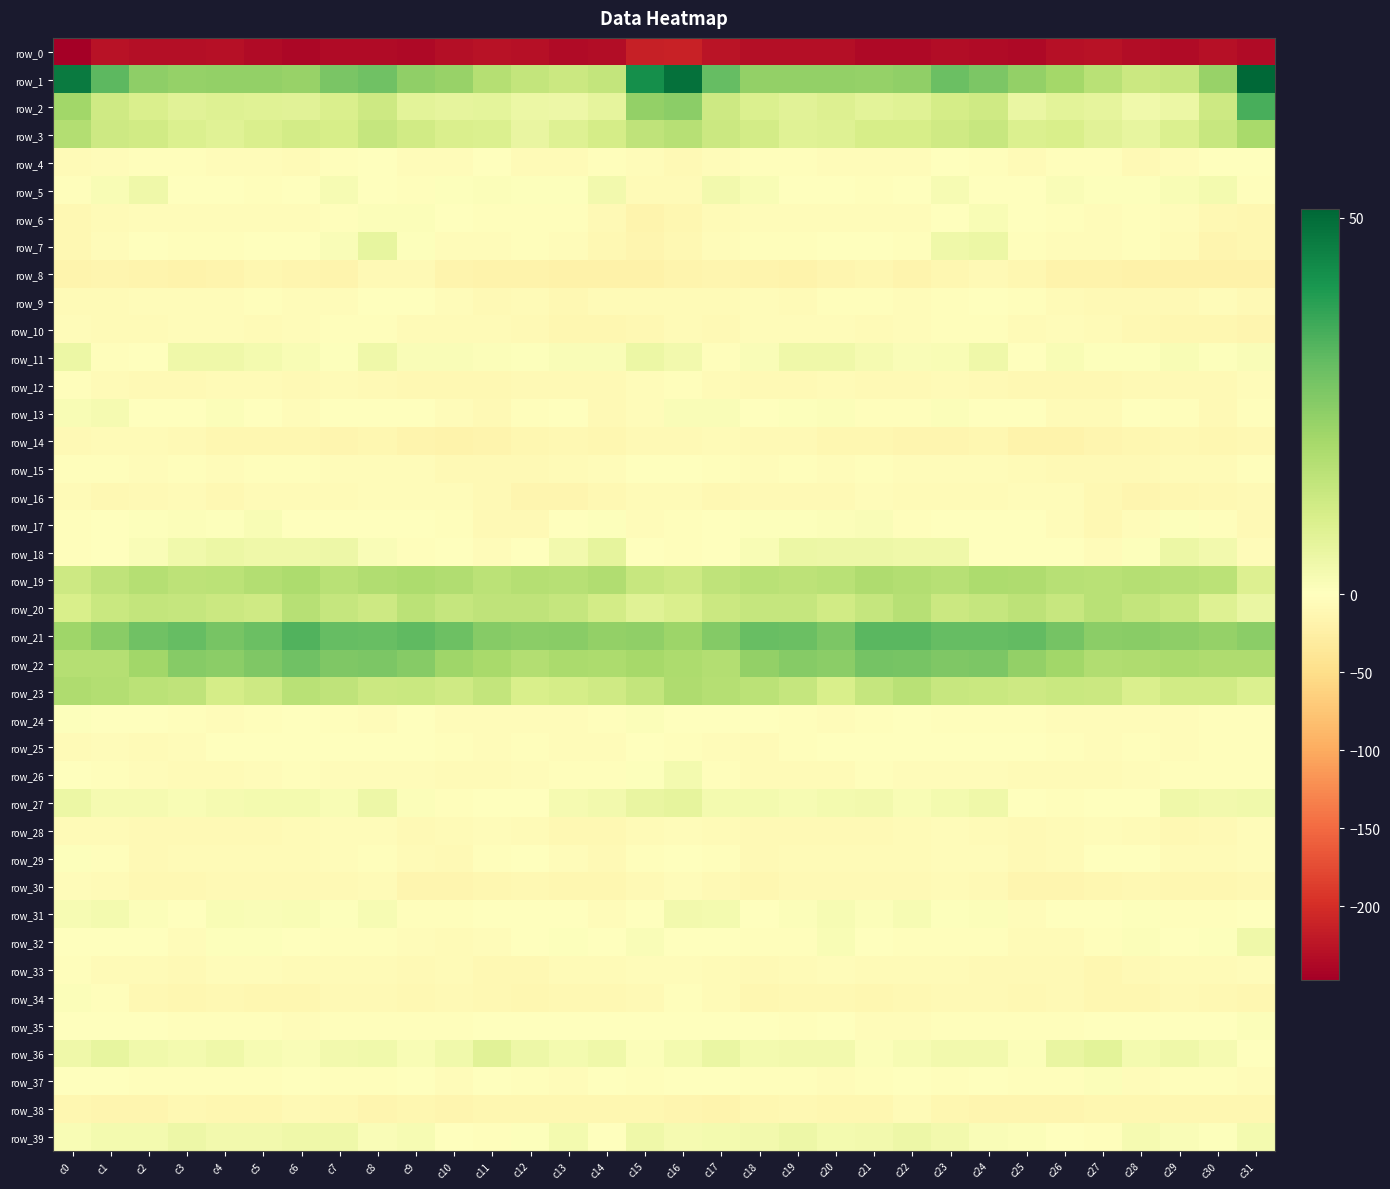

Reading left to right, what are all the values shown in this chart?

row_0: c0=-247.6	c1=-227.0	c2=-231.1	c3=-231.1	c4=-229.9	c5=-234.4	c6=-238.3	c7=-234.1	c8=-234.3	c9=-236.4	c10=-232.1	c11=-227.9	c12=-230.0	c13=-234.7	c14=-233.7	c15=-214.6	c16=-211.0	c17=-226.1	c18=-231.5	c19=-230.3	c20=-230.7	c21=-237.3	c22=-236.8	c23=-233.9	c24=-234.3	c25=-236.6	c26=-229.6	c27=-228.0	c28=-232.6	c29=-234.5	c30=-229.1	c31=-234.7
row_1: c0=46.8	c1=31.9	c2=24.3	c3=23.1	c4=23.5	c5=23.5	c6=22.8	c7=27.5	c8=29.0	c9=23.8	c10=22.6	c11=17.5	c12=14.7	c13=13.1	c14=14.5	c15=42.7	c16=49.1	c17=30.5	c18=23.6	c19=23.5	c20=23.6	c21=22.8	c22=23.6	c23=29.6	c24=26.9	c25=23.3	c26=20.4	c27=16.6	c28=13.0	c29=13.6	c30=22.7	c31=51.2
row_2: c0=21.2	c1=12.3	c2=9.6	c3=7.7	c4=8.6	c5=8.4	c6=7.9	c7=9.7	c8=12.7	c9=7.6	c10=6.8	c11=7.2	c12=5.1	c13=4.5	c14=6.4	c15=23.3	c16=24.5	c17=12.4	c18=9.2	c19=7.7	c20=8.8	c21=7.6	c22=8.3	c23=10.9	c24=12.1	c25=5.4	c26=7.6	c27=6.7	c28=4.0	c29=5.1	c30=12.8	c31=34.4
row_3: c0=17.8	c1=12.6	c2=11.8	c3=9.2	c4=8.1	c5=10.0	c6=11.3	c7=10.8	c8=14.0	c9=11.6	c10=9.9	c11=9.2	c12=6.0	c13=8.5	c14=10.8	c15=15.4	c16=16.9	c17=12.8	c18=11.2	c19=8.4	c20=8.5	c21=10.6	c22=10.6	c23=12.3	c24=14.0	c25=9.6	c26=10.4	c27=7.9	c28=6.3	c29=9.5	c30=13.8	c31=19.8
row_4: c0=-6.8	c1=-5.3	c2=-2.5	c3=-3.2	c4=-4.3	c5=-5.0	c6=-5.8	c7=-3.0	c8=-1.5	c9=-5.0	c10=-4.1	c11=-1.3	c12=-7.2	c13=-7.7	c14=-2.8	c15=-5.6	c16=-8.5	c17=-4.1	c18=-2.5	c19=-3.6	c20=-4.5	c21=-5.4	c22=-5.8	c23=-1.0	c24=-2.6	c25=-6.5	c26=-2.1	c27=-2.6	c28=-9.1	c29=-5.4	c30=-1.3	c31=0.2
row_5: c0=-3.5	c1=1.9	c2=4.0	c3=-0.8	c4=-1.4	c5=-2.7	c6=-1.2	c7=2.1	c8=-0.3	c9=-2.1	c10=0.5	c11=1.2	c12=0.7	c13=0.7	c14=3.5	c15=-5.8	c16=-7.3	c17=3.3	c18=1.7	c19=-1.0	c20=-1.8	c21=-2.9	c22=0.2	c23=2.1	c24=-1.3	c25=-1.9	c26=1.4	c27=0.7	c28=0.6	c29=1.9	c30=3.0	c31=-2.9
row_6: c0=-10.2	c1=-6.4	c2=-5.1	c3=-4.9	c4=-5.2	c5=-5.2	c6=-4.2	c7=-3.7	c8=1.1	c9=0.9	c10=-1.6	c11=-3.8	c12=-3.5	c13=-3.8	c14=-8.9	c15=-15.5	c16=-13.4	c17=-6.2	c18=-5.8	c19=-4.4	c20=-5.5	c21=-4.7	c22=-4.5	c23=-1.9	c24=1.7	c25=-0.2	c26=-2.5	c27=-4.3	c28=-2.9	c29=-5.6	c30=-10.7	c31=-12.6
row_7: c0=-10.1	c1=-5.6	c2=-1.4	c3=-3.8	c4=-2.2	c5=0.2	c6=-1.7	c7=1.3	c8=6.3	c9=0.6	c10=-4.3	c11=-5.4	c12=-3.4	c13=-4.6	c14=-11.6	c15=-14.5	c16=-10.8	c17=-4.0	c18=-2.4	c19=-3.6	c20=-1.1	c21=0.1	c22=-2.1	c23=4.3	c24=5.1	c25=-2.2	c26=-5.3	c27=-4.5	c28=-3.5	c29=-6.5	c30=-14.2	c31=-13.0
row_8: c0=-17.1	c1=-14.0	c2=-15.8	c3=-17.8	c4=-15.6	c5=-12.4	c6=-14.7	c7=-15.6	c8=-9.2	c9=-9.5	c10=-16.7	c11=-19.2	c12=-18.9	c13=-20.6	c14=-20.5	c15=-20.7	c16=-16.3	c17=-14.8	c18=-16.7	c19=-17.8	c20=-13.6	c21=-12.7	c22=-16.3	c23=-13.2	c24=-8.1	c25=-12.6	c26=-18.5	c27=-18.6	c28=-20.1	c29=-20.2	c30=-21.2	c31=-21.2
row_9: c0=-6.8	c1=-6.6	c2=-4.9	c3=-5.3	c4=-4.5	c5=-3.8	c6=-4.0	c7=-5.0	c8=-0.7	c9=-1.1	c10=-5.1	c11=-8.4	c12=-7.3	c13=-9.7	c14=-5.8	c15=-6.2	c16=-7.6	c17=-6.7	c18=-4.0	c19=-5.9	c20=-3.6	c21=-3.5	c22=-5.0	c23=-3.6	c24=0.2	c25=-3.1	c26=-6.6	c27=-8.0	c28=-8.3	c29=-9.0	c30=-5.4	c31=-7.9
row_10: c0=-4.7	c1=-7.7	c2=-7.3	c3=-5.1	c4=-4.5	c5=-6.7	c6=-4.6	c7=-3.5	c8=-2.0	c9=-7.0	c10=-6.1	c11=-6.2	c12=-8.4	c13=-12.5	c14=-12.3	c15=-10.2	c16=-7.5	c17=-8.2	c18=-5.7	c19=-5.2	c20=-4.6	c21=-6.8	c22=-3.9	c23=-2.5	c24=-3.7	c25=-7.6	c26=-5.8	c27=-6.6	c28=-10.3	c29=-13.0	c30=-13.0	c31=-14.4
row_11: c0=5.1	c1=-2.2	c2=-1.1	c3=4.1	c4=4.2	c5=3.0	c6=2.0	c7=0.6	c8=4.4	c9=1.2	c10=1.2	c11=1.2	c12=0.5	c13=1.4	c14=1.5	c15=4.9	c16=3.4	c17=-2.8	c18=1.6	c19=4.2	c20=4.1	c21=2.7	c22=1.3	c23=1.9	c24=4.0	c25=0.3	c26=1.7	c27=0.8	c28=0.6	c29=1.8	c30=0.7	c31=1.3
row_12: c0=-3.2	c1=-6.1	c2=-9.5	c3=-8.4	c4=-7.0	c5=-7.6	c6=-8.3	c7=-7.4	c8=-8.1	c9=-10.9	c10=-9.9	c11=-10.6	c12=-9.5	c13=-8.9	c14=-8.7	c15=-4.2	c16=-3.5	c17=-7.4	c18=-9.1	c19=-8.2	c20=-6.5	c21=-8.1	c22=-7.9	c23=-7.2	c24=-9.2	c25=-10.8	c26=-10.1	c27=-10.2	c28=-9.6	c29=-8.3	c30=-8.4	c31=-4.8
row_13: c0=1.9	c1=2.5	c2=-0.9	c3=0.2	c4=0.9	c5=-1.3	c6=-4.9	c7=0.3	c8=-0.5	c9=-1.0	c10=-4.5	c11=-8.2	c12=-2.1	c13=-0.2	c14=-7.8	c15=-4.3	c16=1.6	c17=1.4	c18=-1.1	c19=0.5	c20=0.9	c21=-3.4	c22=-3.4	c23=0.9	c24=-0.9	c25=-1.5	c26=-7.0	c27=-6.3	c28=-0.2	c29=-2.6	c30=-8.8	c31=-2.4
row_14: c0=-7.9	c1=-7.0	c2=-6.9	c3=-8.5	c4=-11.7	c5=-13.4	c6=-13.1	c7=-13.8	c8=-13.3	c9=-16.1	c10=-19.3	c11=-15.5	c12=-13.1	c13=-11.6	c14=-11.8	c15=-9.7	c16=-7.8	c17=-6.1	c18=-8.1	c19=-9.3	c20=-12.8	c21=-13.2	c22=-13.6	c23=-13.8	c24=-13.3	c25=-18.1	c26=-18.3	c27=-14.1	c28=-12.7	c29=-11.0	c30=-13.1	c31=-10.6
row_15: c0=-2.0	c1=-2.9	c2=-4.6	c3=-2.2	c4=-4.3	c5=-2.8	c6=-3.5	c7=-4.6	c8=-5.2	c9=-5.2	c10=-8.5	c11=-8.9	c12=-8.9	c13=-6.9	c14=-5.4	c15=-0.6	c16=0.4	c17=-3.3	c18=-4.5	c19=-2.4	c20=-4.2	c21=-2.8	c22=-4.0	c23=-5.2	c24=-4.8	c25=-6.3	c26=-8.7	c27=-9.3	c28=-8.2	c29=-6.3	c30=-5.9	c31=-3.5
row_16: c0=-7.6	c1=-9.8	c2=-9.4	c3=-6.7	c4=-9.9	c5=-5.8	c6=-7.4	c7=-6.5	c8=-5.8	c9=-5.2	c10=-4.0	c11=-8.5	c12=-13.7	c13=-13.9	c14=-10.0	c15=-6.9	c16=-6.7	c17=-10.5	c18=-8.0	c19=-8.4	c20=-8.6	c21=-5.7	c22=-7.6	c23=-6.0	c24=-6.2	c25=-4.0	c26=-5.2	c27=-10.8	c28=-14.8	c29=-12.3	c30=-10.9	c31=-9.7
row_17: c0=-2.4	c1=-1.2	c2=0.6	c3=0.9	c4=0.5	c5=1.8	c6=-1.4	c7=-1.2	c8=-0.9	c9=-1.3	c10=-2.2	c11=-8.4	c12=-8.1	c13=-1.3	c14=0.8	c15=-4.6	c16=-3.0	c17=-0.7	c18=0.5	c19=0.6	c20=0.9	c21=1.4	c22=-2.0	c23=-0.6	c24=-1.6	c25=-0.8	c26=-4.2	c27=-9.7	c28=-5.8	c29=0.5	c30=-2.9	c31=-9.5
row_18: c0=-3.1	c1=-1.8	c2=1.6	c3=3.9	c4=5.0	c5=4.4	c6=4.4	c7=4.4	c8=1.5	c9=-2.3	c10=-0.8	c11=-4.7	c12=-1.6	c13=3.3	c14=6.5	c15=-0.6	c16=-3.1	c17=-1.0	c18=1.9	c19=4.9	c20=4.5	c21=4.5	c22=4.3	c23=4.2	c24=-0.5	c25=-1.9	c26=-1.9	c27=-4.7	c28=0.4	c29=5.0	c30=3.5	c31=-4.6
row_19: c0=12.6	c1=15.2	c2=17.3	c3=16.0	c4=16.4	c5=17.7	c6=18.8	c7=16.4	c8=18.0	c9=19.0	c10=18.0	c11=16.1	c12=17.5	c13=17.0	c14=18.1	c15=14.0	c16=12.4	c17=15.4	c18=16.7	c19=15.9	c20=16.6	c21=18.7	c22=17.6	c23=17.0	c24=18.9	c25=18.5	c26=17.0	c27=16.7	c28=17.6	c29=17.0	c30=16.1	c31=8.9
row_20: c0=10.4	c1=13.3	c2=14.5	c3=14.3	c4=12.9	c5=12.2	c6=17.2	c7=14.2	c8=12.4	c9=16.3	c10=14.1	c11=15.4	c12=15.5	c13=14.2	c14=11.2	c15=8.1	c16=9.8	c17=12.9	c18=14.2	c19=14.3	c20=11.7	c21=14.3	c22=16.9	c23=12.8	c24=14.2	c25=15.7	c26=13.8	c27=16.4	c28=14.6	c29=13.5	c30=8.7	c31=5.4
row_21: c0=21.2	c1=25.0	c2=29.1	c3=30.7	c4=27.7	c5=29.9	c6=33.2	c7=30.5	c8=30.4	c9=31.4	c10=29.5	c11=25.6	c12=24.5	c13=25.1	c14=23.6	c15=23.6	c16=22.0	c17=25.8	c18=30.4	c19=29.7	c20=27.1	c21=32.4	c22=32.1	c23=30.4	c24=30.7	c25=30.9	c26=28.1	c27=24.5	c28=25.1	c29=24.4	c30=23.1	c31=24.7
row_22: c0=17.4	c1=17.5	c2=21.1	c3=25.6	c4=24.6	c5=26.5	c6=28.8	c7=26.6	c8=27.1	c9=25.5	c10=21.5	c11=19.7	c12=17.8	c13=19.5	c14=19.1	c15=20.3	c16=18.9	c17=17.9	c18=23.5	c19=25.5	c20=24.5	c21=28.3	c22=27.9	c23=26.4	c24=27.0	c25=23.5	c26=21.1	c27=18.3	c28=18.6	c29=19.3	c30=18.7	c31=18.5
row_23: c0=18.7	c1=17.9	c2=16.0	c3=15.4	c4=11.0	c5=12.5	c6=16.5	c7=15.3	c8=13.0	c9=13.6	c10=12.3	c11=14.6	c12=10.2	c13=11.1	c14=12.1	c15=14.8	c16=18.4	c17=17.3	c18=16.2	c19=14.0	c20=10.4	c21=14.3	c22=16.6	c23=14.0	c24=13.4	c25=12.8	c26=13.5	c27=13.0	c28=9.9	c29=11.9	c30=11.7	c31=9.4
row_24: c0=0.7	c1=-1.0	c2=-0.3	c3=-2.0	c4=-4.9	c5=-2.6	c6=-1.7	c7=-2.2	c8=-5.1	c9=-1.8	c10=-5.0	c11=-5.7	c12=-4.9	c13=-4.4	c14=-3.6	c15=0.9	c16=-0.3	c17=-0.6	c18=-0.0	c19=-3.6	c20=-4.1	c21=-2.5	c22=-1.5	c23=-3.7	c24=-3.7	c25=-2.6	c26=-5.7	c27=-5.7	c28=-4.6	c29=-4.3	c30=-2.5	c31=-3.6
row_25: c0=-6.2	c1=-5.8	c2=-6.5	c3=-5.0	c4=-1.7	c5=0.3	c6=-0.9	c7=-1.5	c8=-1.9	c9=-0.8	c10=-2.5	c11=-5.2	c12=-3.6	c13=-4.9	c14=-5.6	c15=-0.1	c16=-2.4	c17=-5.2	c18=-6.0	c19=-3.6	c20=-0.7	c21=-0.0	c22=-1.6	c23=-1.6	c24=-1.5	c25=-1.2	c26=-3.7	c27=-4.6	c28=-3.8	c29=-5.5	c30=-3.7	c31=-2.7
row_26: c0=0.2	c1=-2.2	c2=-5.3	c3=-7.6	c4=-6.6	c5=-4.4	c6=-3.0	c7=-4.3	c8=-4.2	c9=-5.0	c10=-5.8	c11=-6.8	c12=-5.7	c13=-3.9	c14=-3.8	c15=0.5	c16=2.9	c17=-2.4	c18=-6.1	c19=-7.3	c20=-6.1	c21=-3.3	c22=-4.2	c23=-3.9	c24=-4.3	c25=-5.9	c26=-6.1	c27=-6.3	c28=-5.6	c29=-3.0	c30=-3.3	c31=-3.4
row_27: c0=5.1	c1=2.5	c2=2.6	c3=1.9	c4=2.7	c5=2.9	c6=3.0	c7=1.7	c8=4.7	c9=1.0	c10=-2.7	c11=-1.8	c12=-1.3	c13=2.7	c14=3.4	c15=5.9	c16=6.5	c17=3.1	c18=3.0	c19=2.1	c20=2.8	c21=3.2	c22=1.8	c23=2.8	c24=4.3	c25=-1.7	c26=-2.1	c27=-1.9	c28=-0.3	c29=4.0	c30=3.2	c31=4.0
row_28: c0=-6.6	c1=-6.2	c2=-9.1	c3=-8.5	c4=-8.5	c5=-9.2	c6=-7.5	c7=-4.8	c8=-5.0	c9=-9.1	c10=-7.6	c11=-5.1	c12=-5.9	c13=-9.8	c14=-10.3	c15=-6.0	c16=-4.8	c17=-6.5	c18=-8.8	c19=-8.4	c20=-8.7	c21=-8.9	c22=-6.4	c23=-4.4	c24=-6.5	c25=-9.6	c26=-6.3	c27=-5.3	c28=-7.0	c29=-10.7	c30=-9.1	c31=-5.4
row_29: c0=0.6	c1=-2.1	c2=-7.8	c3=-7.1	c4=-5.9	c5=-6.3	c6=-7.2	c7=-5.6	c8=-3.3	c9=-6.5	c10=-7.8	c11=-2.9	c12=-0.7	c13=-4.9	c14=-8.2	c15=-3.7	c16=-1.0	c17=-3.4	c18=-8.4	c19=-6.1	c20=-6.1	c21=-6.4	c22=-7.3	c23=-4.3	c24=-4.1	c25=-7.9	c26=-6.5	c27=-1.5	c28=-1.4	c29=-7.2	c30=-7.5	c31=-5.4
row_30: c0=-3.9	c1=-6.9	c2=-11.5	c3=-9.9	c4=-7.9	c5=-9.2	c6=-9.6	c7=-7.9	c8=-7.2	c9=-13.7	c10=-14.1	c11=-12.4	c12=-11.3	c13=-12.0	c14=-12.7	c15=-7.8	c16=-5.1	c17=-8.1	c18=-12.1	c19=-8.2	c20=-8.2	c21=-9.5	c22=-9.4	c23=-6.8	c24=-9.6	c25=-14.7	c26=-13.6	c27=-11.9	c28=-11.0	c29=-12.9	c30=-11.9	c31=-10.5
row_31: c0=2.2	c1=3.1	c2=1.0	c3=-0.0	c4=1.9	c5=1.4	c6=1.9	c7=0.7	c8=2.1	c9=-3.0	c10=-2.3	c11=-1.1	c12=0.1	c13=-1.3	c14=-4.5	c15=0.3	c16=3.3	c17=2.8	c18=-0.3	c19=1.0	c20=2.4	c21=0.9	c22=2.1	c23=0.7	c24=1.0	c25=-4.4	c26=-1.3	c27=-0.6	c28=0.5	c29=-3.3	c30=-3.4	c31=-0.5
row_32: c0=-1.7	c1=-0.6	c2=-0.9	c3=-4.7	c4=0.5	c5=0.7	c6=-1.4	c7=-3.2	c8=-3.0	c9=-5.4	c10=-7.6	c11=-5.1	c12=0.2	c13=0.4	c14=-1.4	c15=1.5	c16=-1.6	c17=-0.4	c18=-3.1	c19=-3.1	c20=1.9	c21=-0.5	c22=-2.2	c23=-3.3	c24=-3.2	c25=-7.3	c26=-7.1	c27=-2.8	c28=1.1	c29=-0.8	c30=0.5	c31=4.1
row_33: c0=-2.0	c1=-6.1	c2=-7.7	c3=-8.9	c4=-4.5	c5=-5.5	c6=-6.9	c7=-7.0	c8=-6.9	c9=-8.4	c10=-7.6	c11=-10.9	c12=-10.2	c13=-6.5	c14=-6.8	c15=-4.0	c16=-3.9	c17=-7.0	c18=-8.7	c19=-7.5	c20=-3.9	c21=-6.6	c22=-7.3	c23=-6.4	c24=-7.8	c25=-8.4	c26=-8.3	c27=-11.6	c28=-8.4	c29=-6.5	c30=-5.9	c31=-4.7
row_34: c0=1.2	c1=-3.5	c2=-9.9	c3=-12.7	c4=-9.8	c5=-12.6	c6=-12.4	c7=-9.2	c8=-8.5	c9=-10.7	c10=-9.5	c11=-11.0	c12=-12.6	c13=-9.9	c14=-10.1	c15=-9.2	c16=-2.8	c17=-5.8	c18=-12.3	c19=-11.1	c20=-10.6	c21=-13.4	c22=-11.2	c23=-8.3	c24=-9.6	c25=-10.8	c26=-9.1	c27=-12.1	c28=-12.0	c29=-9.3	c30=-11.1	c31=-11.8
row_35: c0=-0.8	c1=-0.9	c2=0.2	c3=-2.5	c4=-2.2	c5=-2.7	c6=-4.7	c7=-2.9	c8=-2.1	c9=-2.8	c10=-2.7	c11=-1.7	c12=-0.5	c13=-0.8	c14=-0.3	c15=-0.1	c16=-1.5	c17=-0.5	c18=-0.4	c19=-3.0	c20=-1.9	c21=-4.1	c22=-4.2	c23=-2.6	c24=-2.0	c25=-2.9	c26=-2.5	c27=-1.1	c28=-0.7	c29=-0.6	c30=-0.5	c31=0.8
row_36: c0=4.1	c1=6.1	c2=3.8	c3=2.8	c4=4.0	c5=2.1	c6=1.5	c7=3.3	c8=3.8	c9=1.7	c10=3.8	c11=7.9	c12=4.5	c13=2.9	c14=4.2	c15=0.9	c16=2.9	c17=5.6	c18=3.0	c19=3.3	c20=3.5	c21=1.1	c22=2.2	c23=3.5	c24=3.6	c25=1.1	c26=5.7	c27=7.4	c28=2.9	c29=4.2	c30=2.5	c31=-0.7
row_37: c0=-0.1	c1=-1.3	c2=-2.8	c3=-3.8	c4=-3.7	c5=-3.8	c6=0.2	c7=-2.3	c8=-3.1	c9=-0.5	c10=-4.4	c11=0.1	c12=-2.2	c13=-4.9	c14=-1.8	c15=-3.2	c16=-1.8	c17=-1.9	c18=-3.3	c19=-3.6	c20=-4.2	c21=-2.6	c22=0.3	c23=-3.8	c24=-1.4	c25=-2.6	c26=-3.5	c27=0.8	c28=-4.3	c29=-3.5	c30=-2.6	c31=-4.6
row_38: c0=-12.8	c1=-14.7	c2=-15.1	c3=-10.7	c4=-12.3	c5=-12.9	c6=-8.3	c7=-9.8	c8=-15.4	c9=-12.8	c10=-15.5	c11=-13.2	c12=-12.2	c13=-12.2	c14=-12.2	c15=-11.8	c16=-14.6	c17=-15.7	c18=-13.2	c19=-10.7	c20=-13.0	c21=-11.8	c22=-7.2	c23=-13.0	c24=-14.1	c25=-14.4	c26=-15.0	c27=-12.5	c28=-12.2	c29=-12.4	c30=-12.4	c31=-12.1
row_39: c0=1.7	c1=3.1	c2=3.1	c3=4.5	c4=3.2	c5=3.3	c6=4.3	c7=4.3	c8=1.3	c9=2.1	c10=0.1	c11=-2.3	c12=0.6	c13=3.0	c14=0.3	c15=4.4	c16=2.6	c17=3.1	c18=3.5	c19=4.5	c20=2.9	c21=3.6	c22=4.7	c23=3.2	c24=1.4	c25=1.2	c26=-0.7	c27=-2.4	c28=2.5	c29=1.3	c30=0.5	c31=3.0